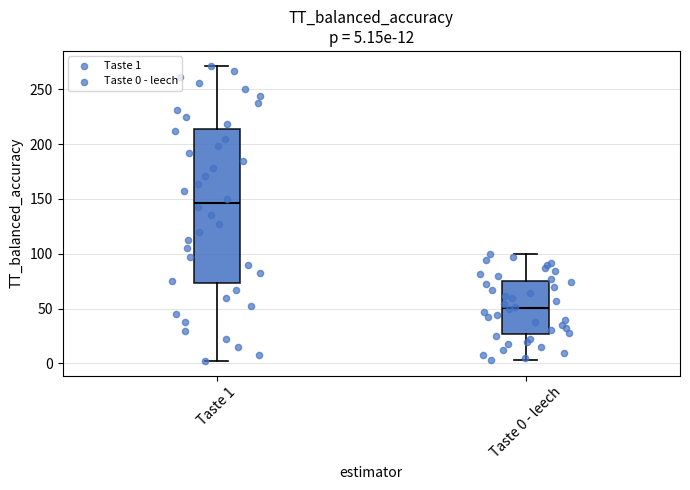

Which box's median line is the highest?

Taste 1